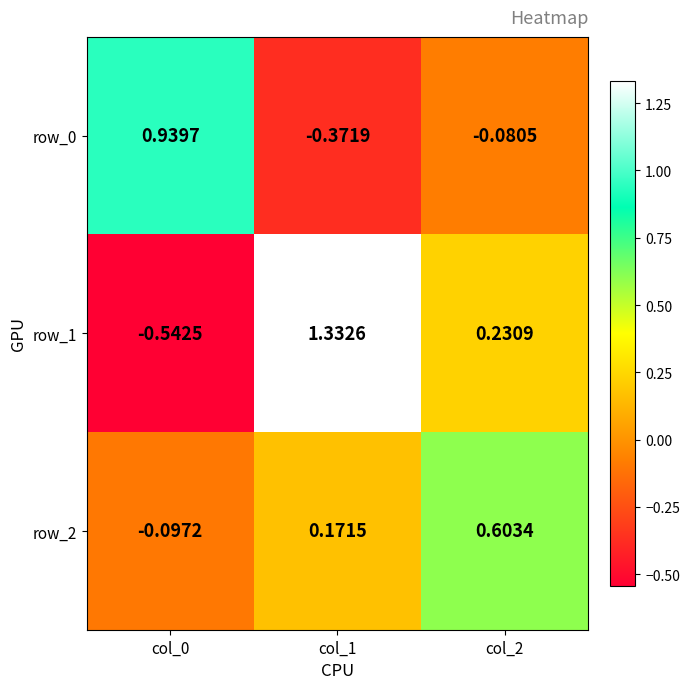

Is the value of row_0 at col_1 greater than the value of row_2 at col_2?

No